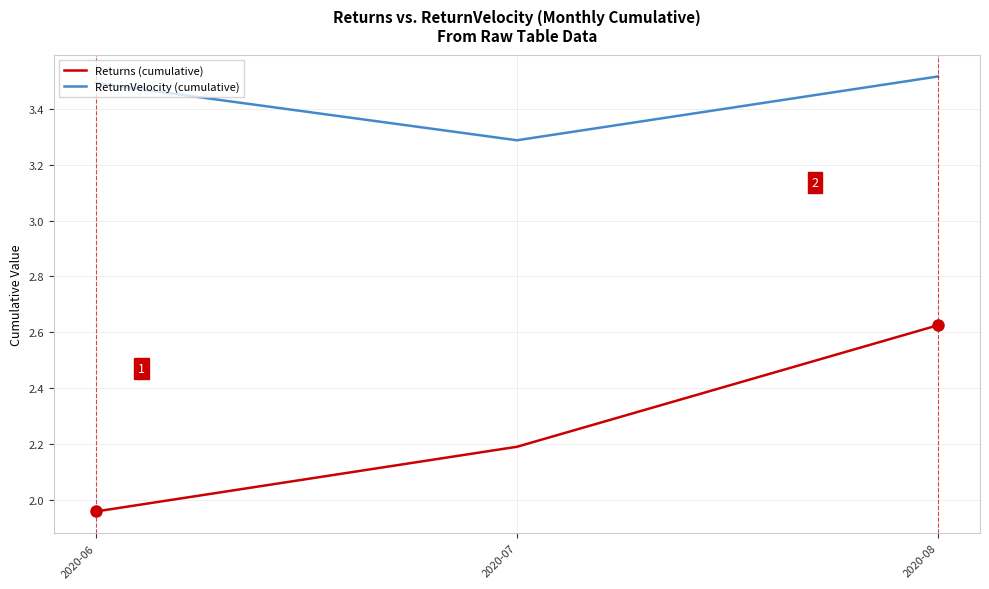

How many lines are shown in the chart?

2